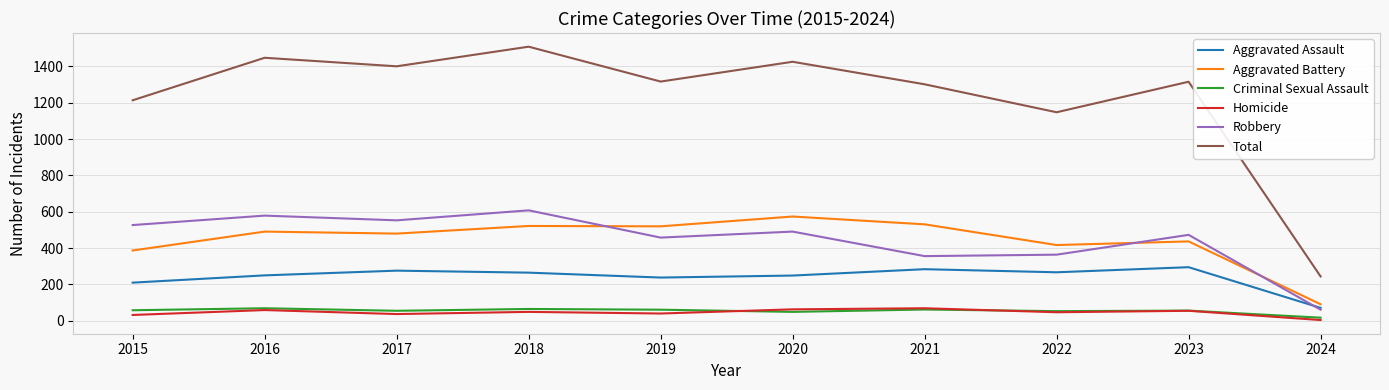

In Aggravated Assault, how many points are higher than both neighbors (excluding endpoints)?

3